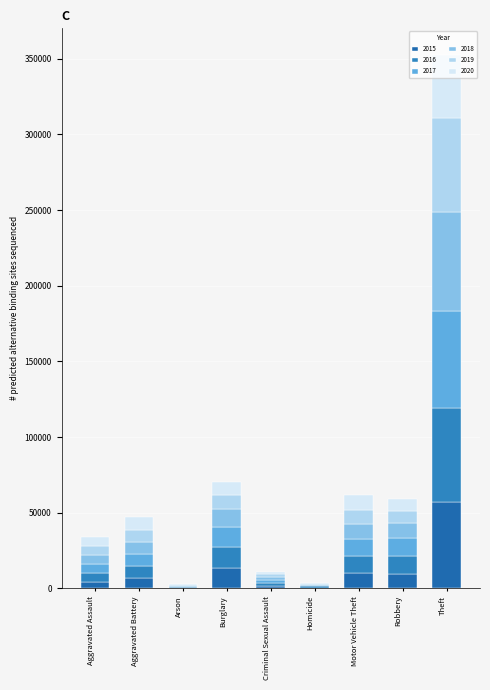

List the series in order of their peak value, highest first.

2018, 2017, 2019, 2016, 2015, 2020